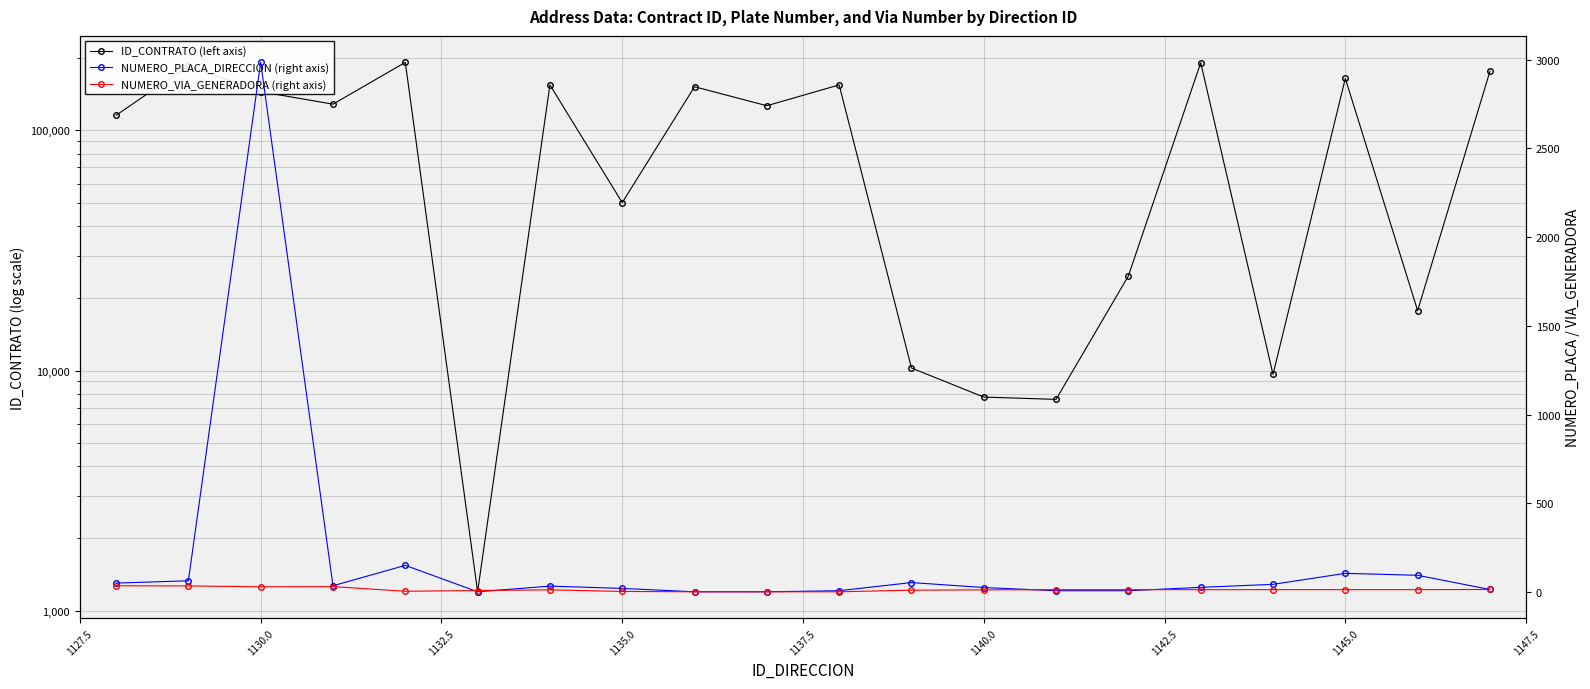

How many lines are shown in the chart?

3